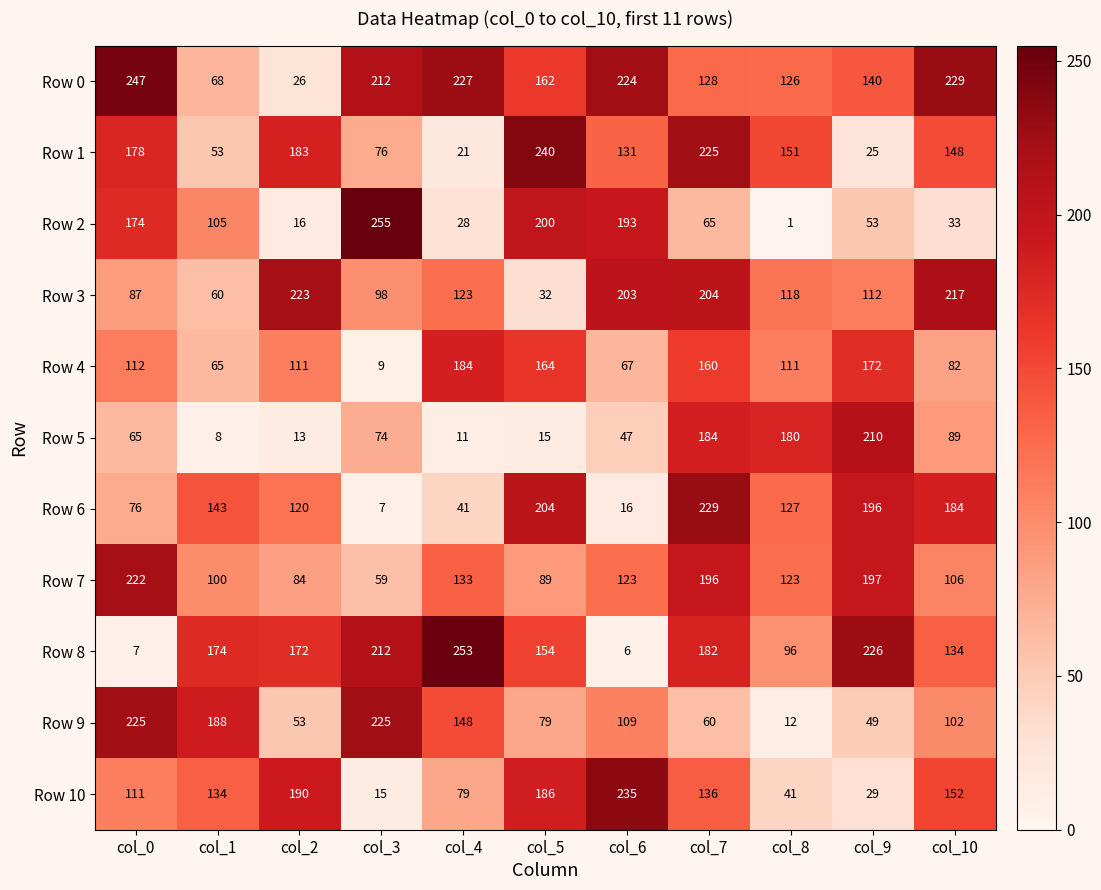

At which label does Row 10 reach its minimum?

col_3